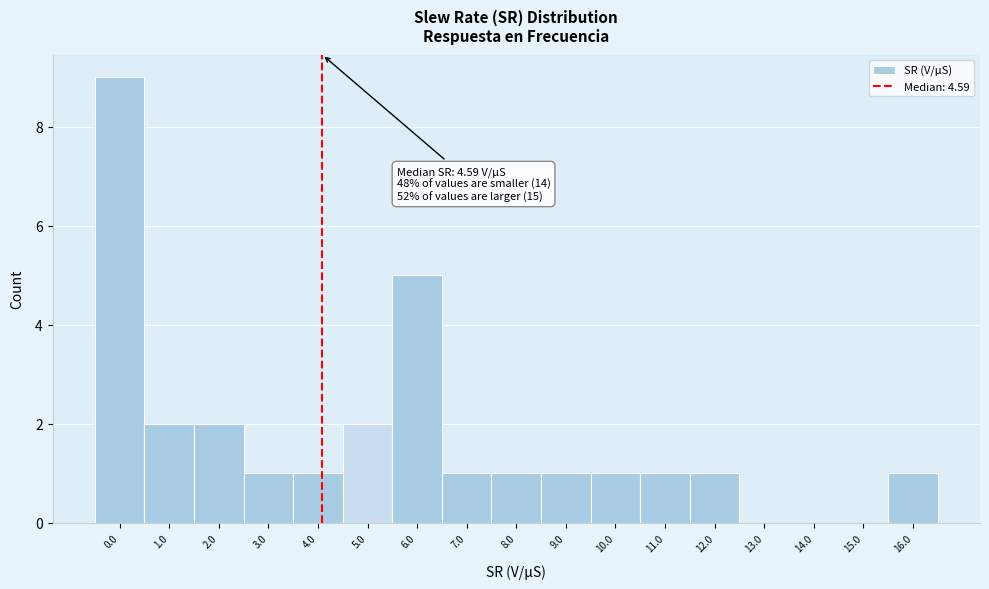

Reading right to left, extract all data points from this chart.

16.0=1	15.0=0	14.0=0	13.0=0	12.0=1	11.0=1	10.0=1	9.0=1	8.0=1	7.0=1	6.0=5	5.0=2	4.0=1	3.0=1	2.0=2	1.0=2	0.0=9